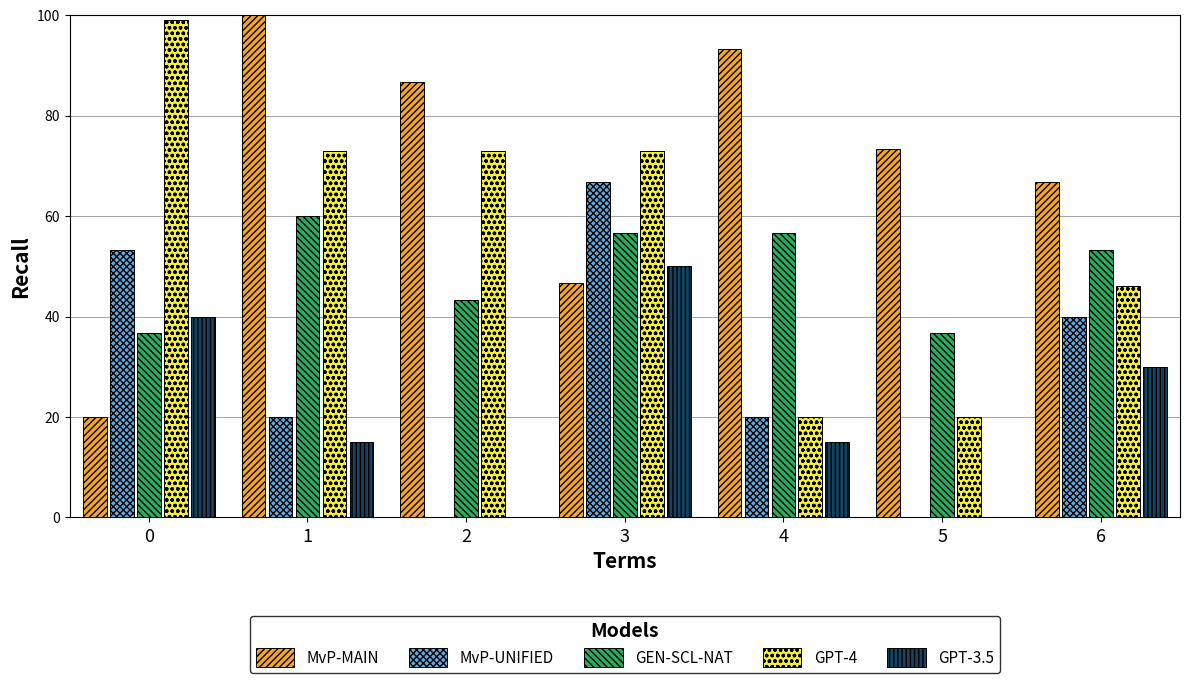

Which series has the largest total across all categories?

MvP-MAIN